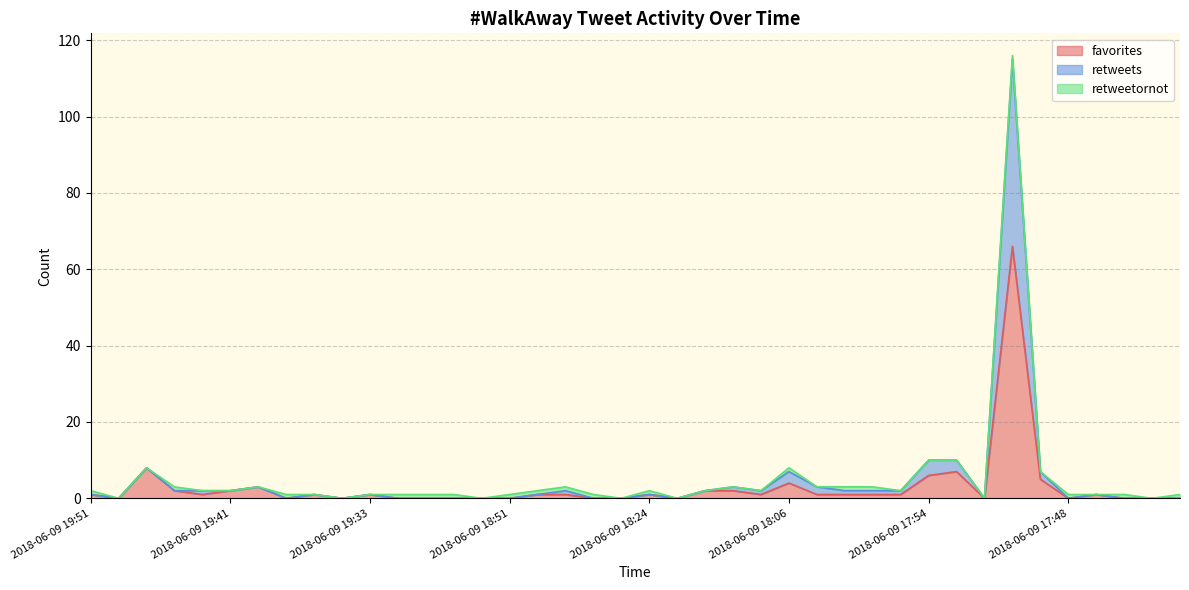

Does the chart display data point markers on the line(s)?

No